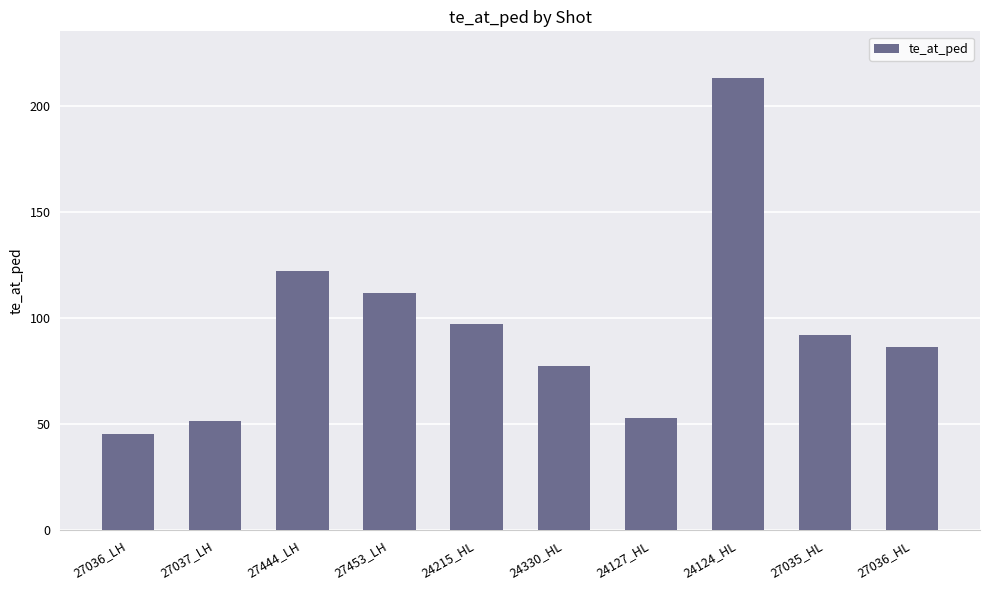

Is it true that the value at 24330_HL is 126.3?

False